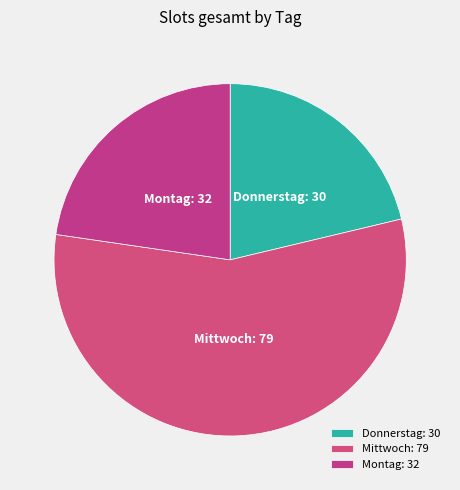

Does Donnerstag represent more than half of the total?

No